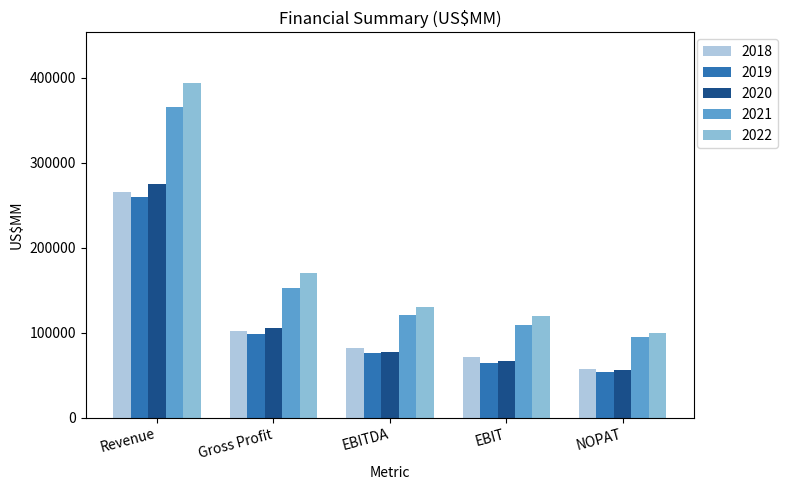

Reading left to right, transcribe all the data shown in this chart.

2018: 265595	101839	81801	70898	57526
2019: 260174	98392	76477	63930	53449
2020: 274515	104956	77344	66288	56608
2021: 365817	152836	120233	108949	94422
2022: 394328	170782	130541	119437	100137